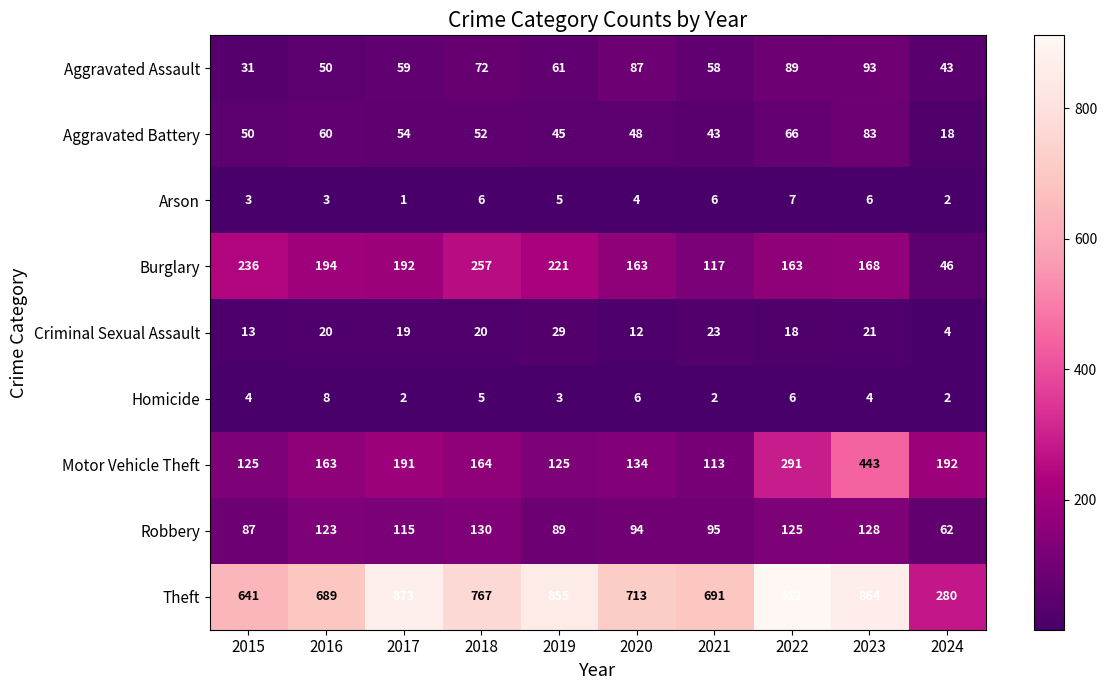

How many data points does each series have?

10